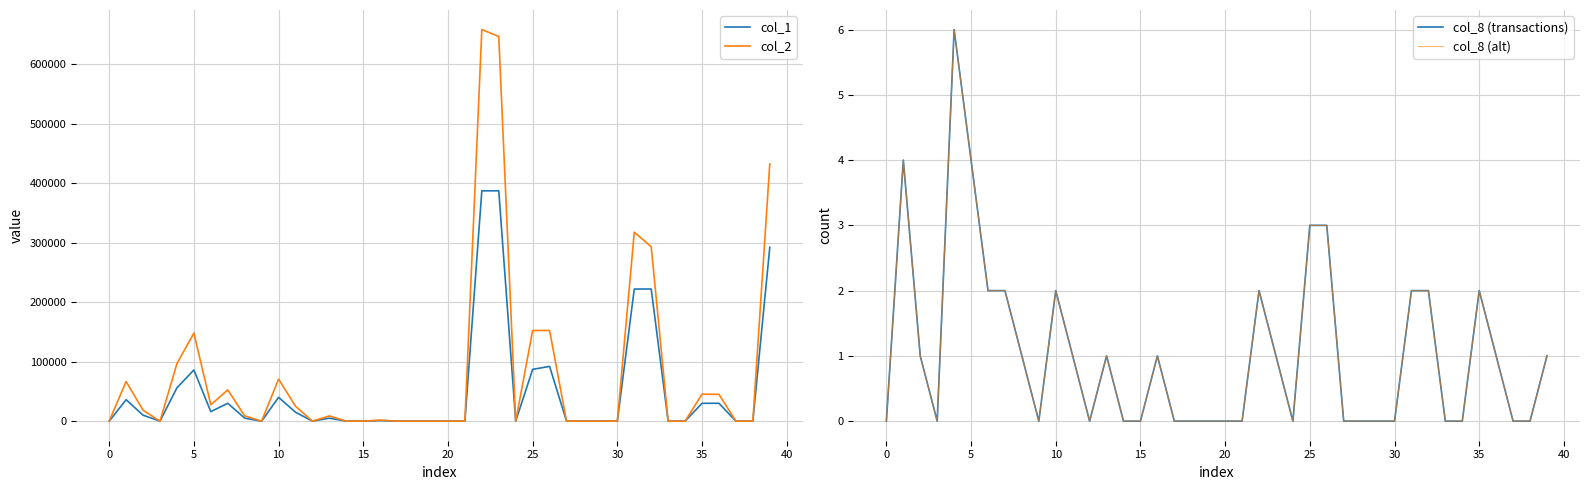

How many lines are shown in the chart?

4